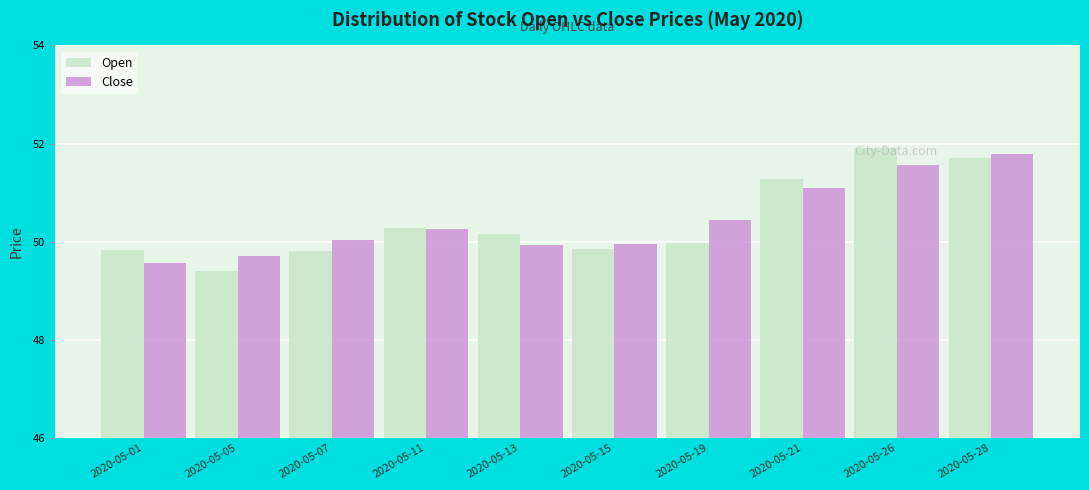

What is the total value across all series at 2020-05-26?

103.5